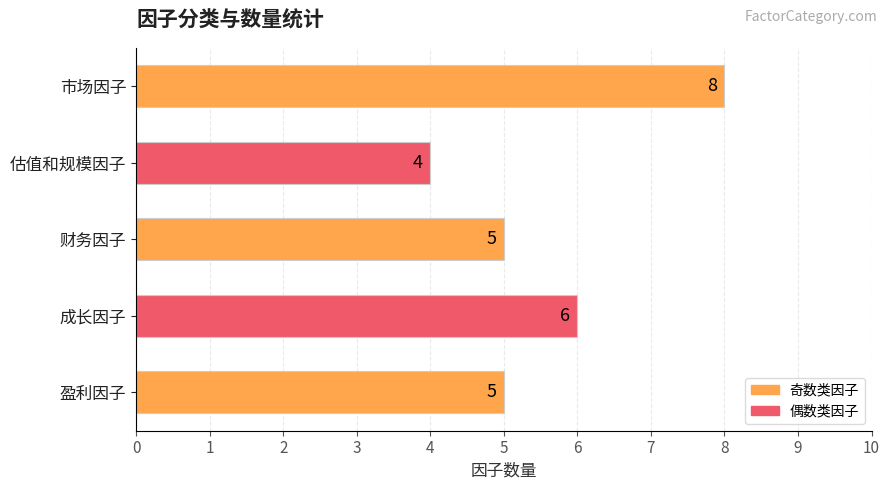

Which label corresponds to the smallest value in the chart?

估值和规模因子